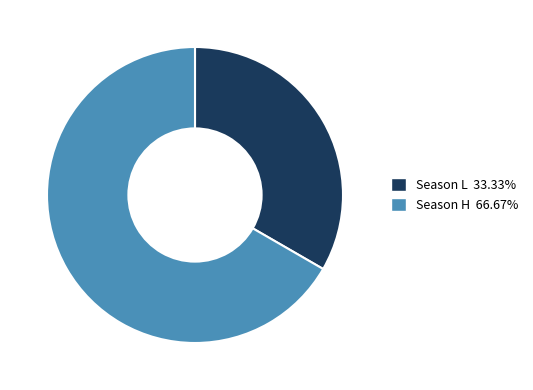

To the nearest percent, what is the average slice percentage?

50%